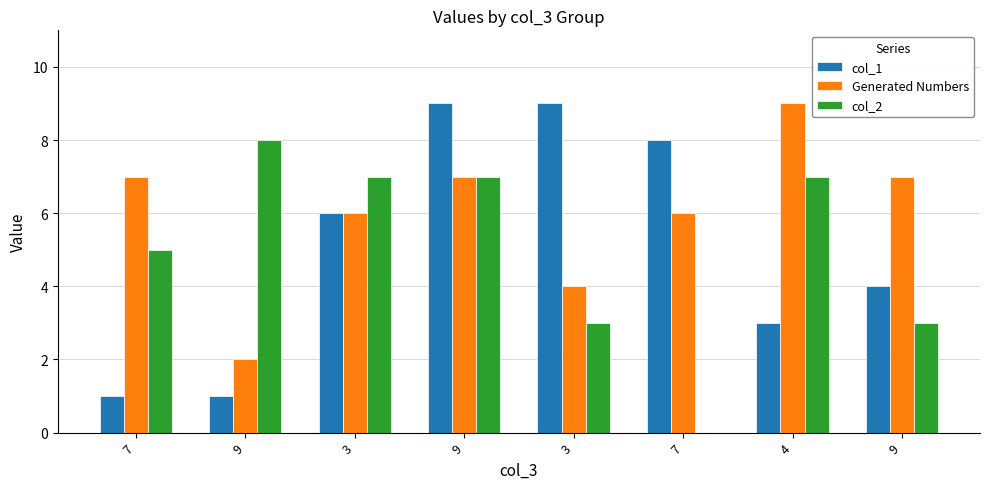

What are all the series names shown in the legend?

col_1, Generated Numbers, col_2